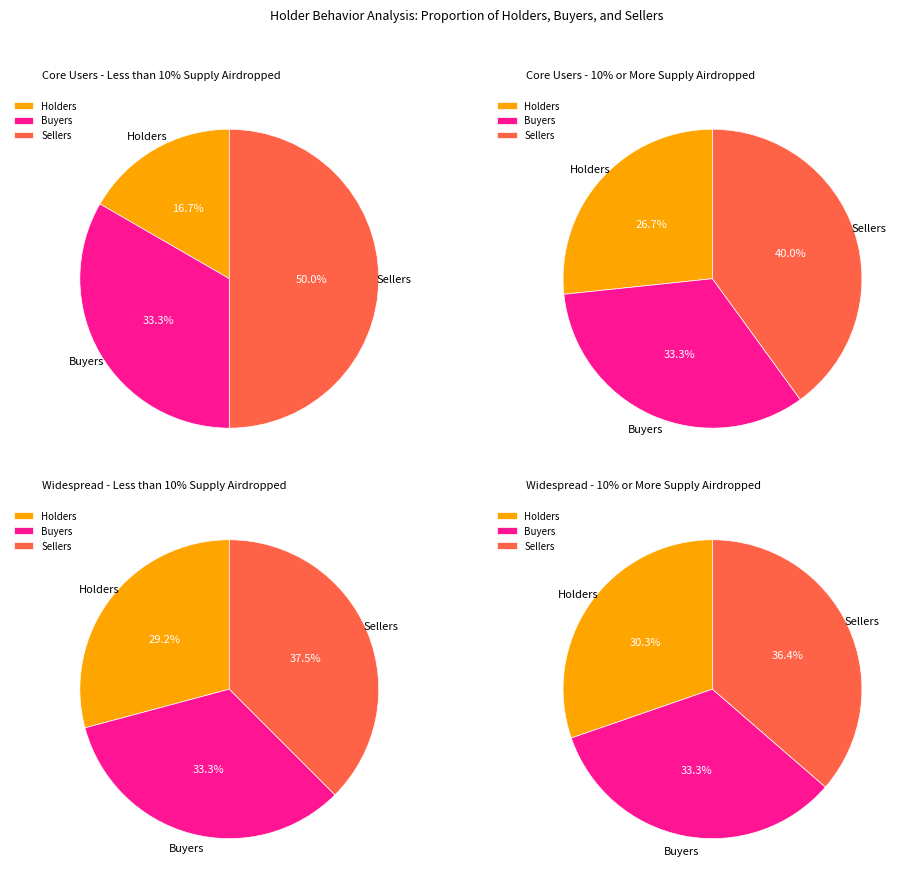

Does any single category account for the majority?

No